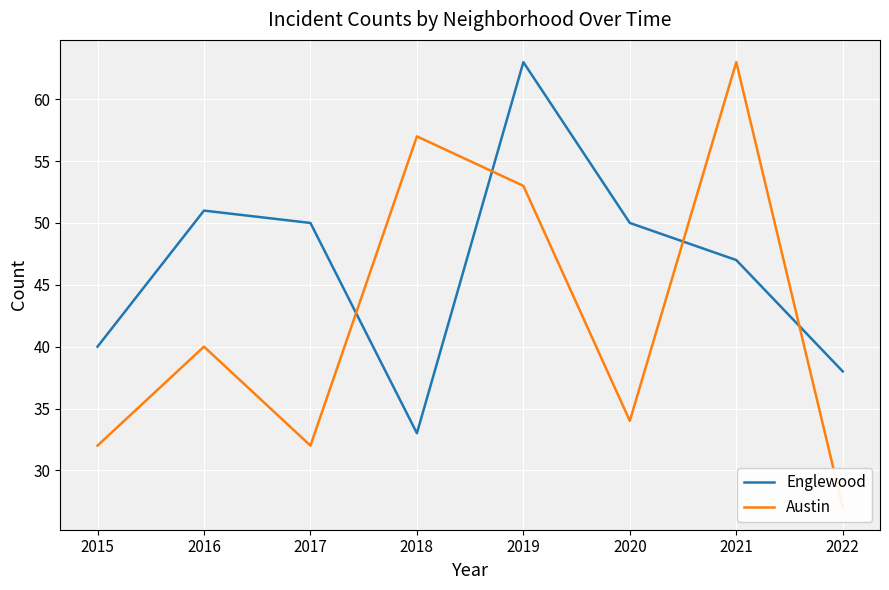

What is the average value of the Austin series?

42